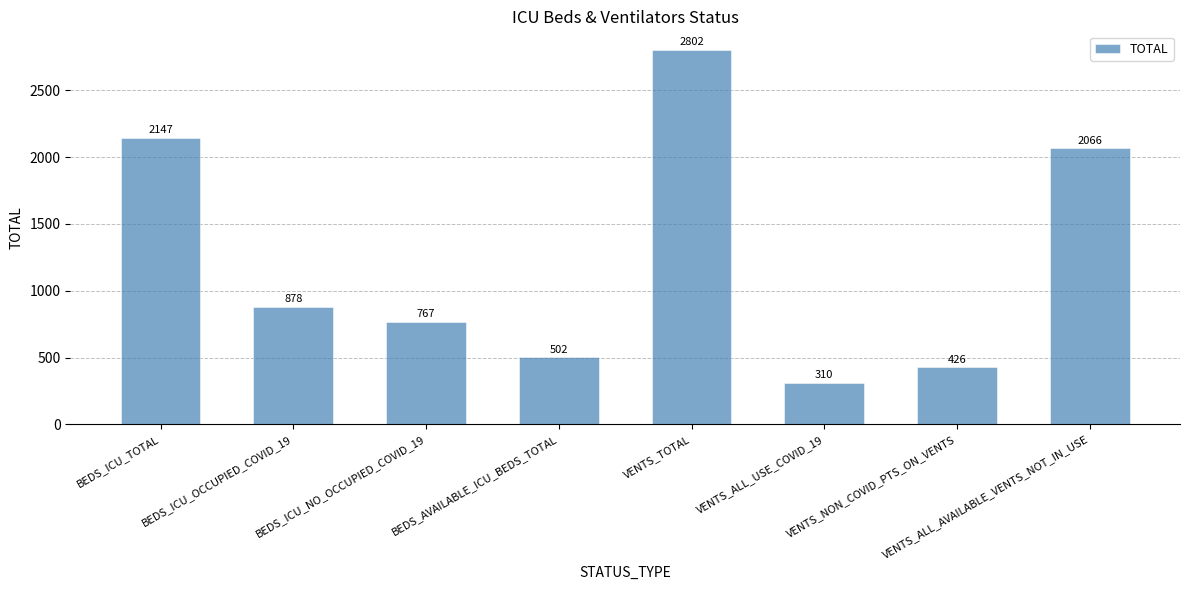

What is the greatest value displayed?

2802